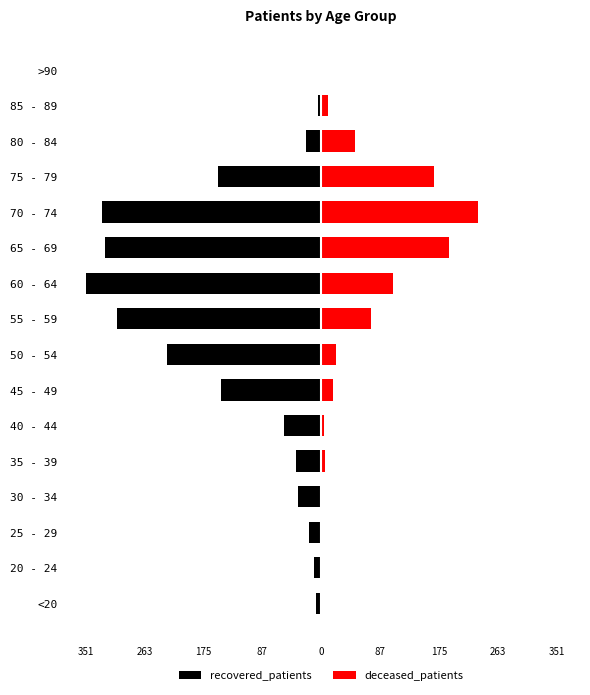

Is it true that deceased_patients equals 269 at 65 - 69?

False